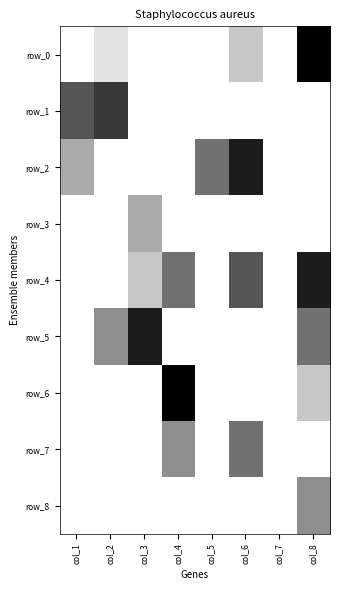

What is the sum of all row_2 values?

16